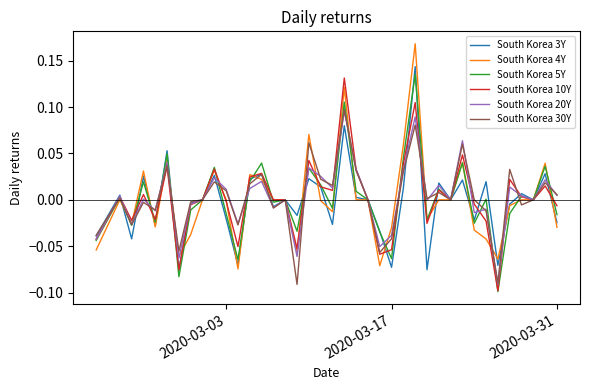

Does the chart display data point markers on the line(s)?

No